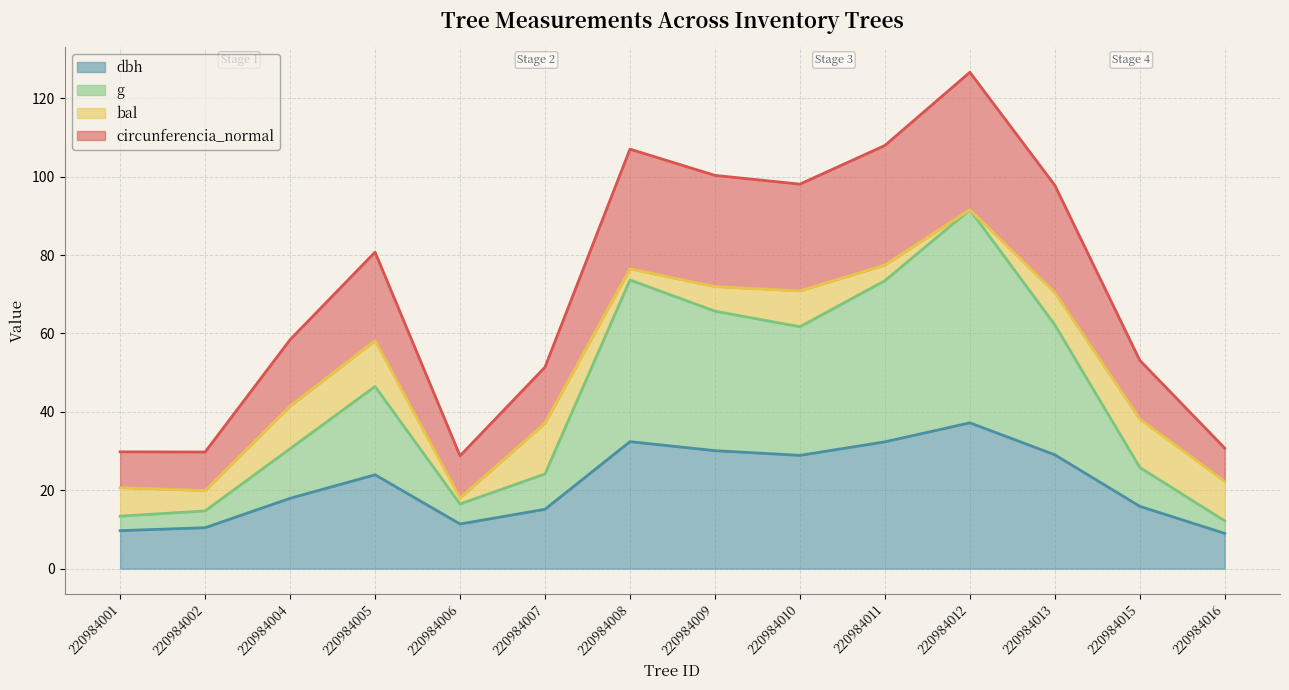

What is the value of the g point at the 8th from the left?

65.7